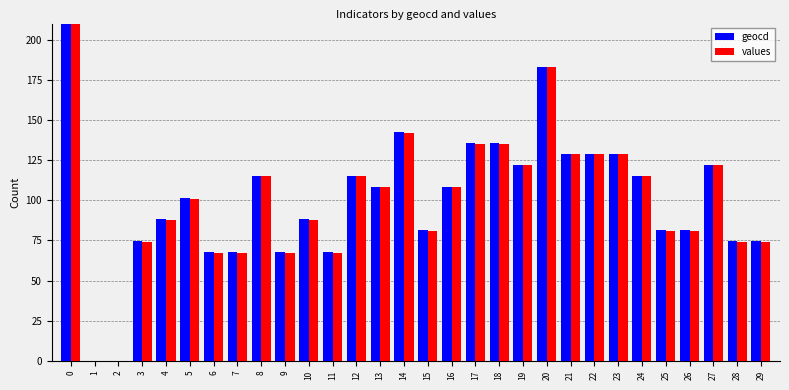

Reading left to right, transcribe all the data shown in this chart.

geocd: 9976.9	0.0	0.0	74.6	88.1	101.7	67.8	67.8	115.2	67.8	88.1	67.8	115.2	108.4	142.3	81.3	108.4	135.6	135.6	122.0	183.0	128.8	128.8	128.8	115.2	81.3	81.3	122.0	74.6	74.6
values: 10000.0	0.0	0.0	74.0	88.0	101.0	67.0	67.0	115.0	67.0	88.0	67.0	115.0	108.0	142.0	81.0	108.0	135.0	135.0	122.0	183.0	129.0	129.0	129.0	115.0	81.0	81.0	122.0	74.0	74.0